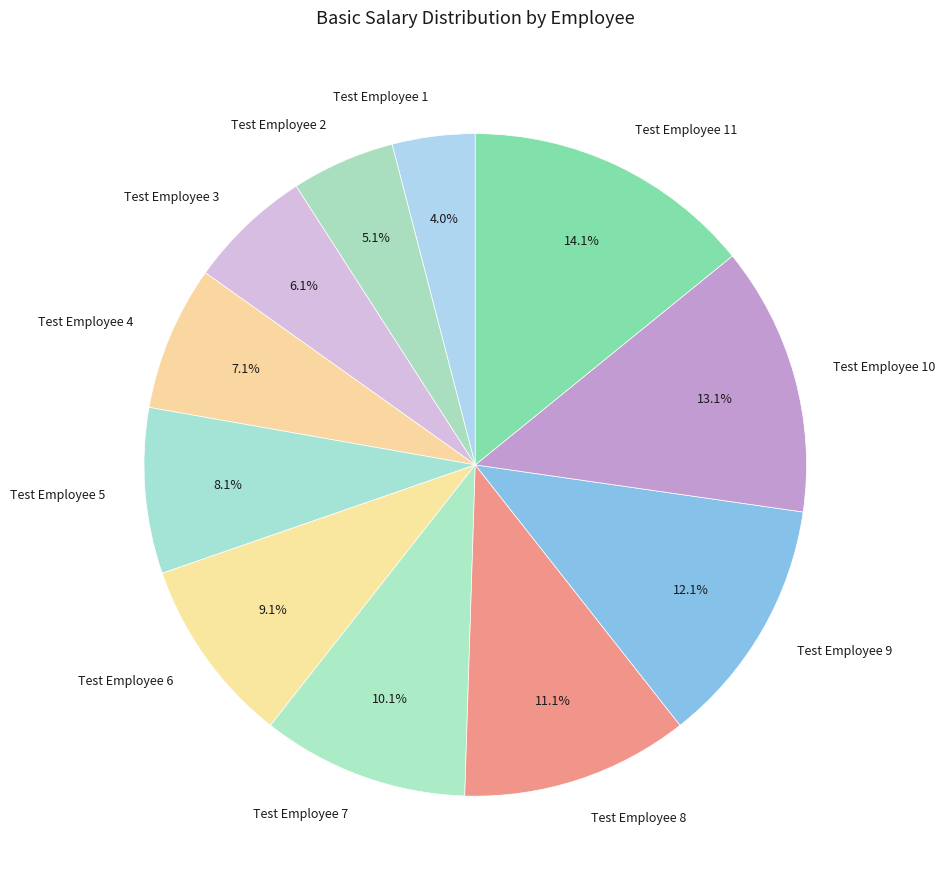

To the nearest percent, what is the average slice percentage?

9%